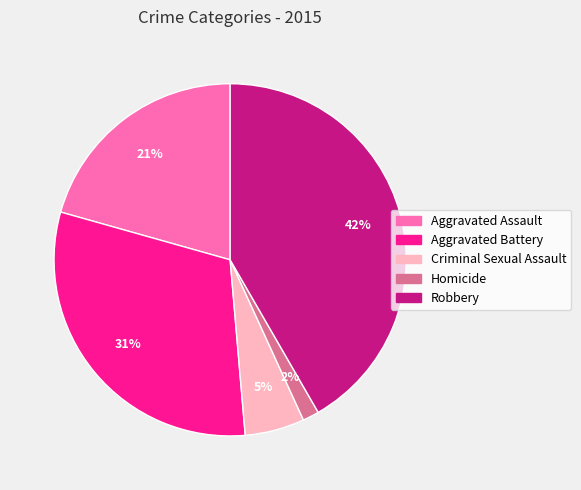

The Criminal Sexual Assault slice represents 1% of the pie. True or false?

False